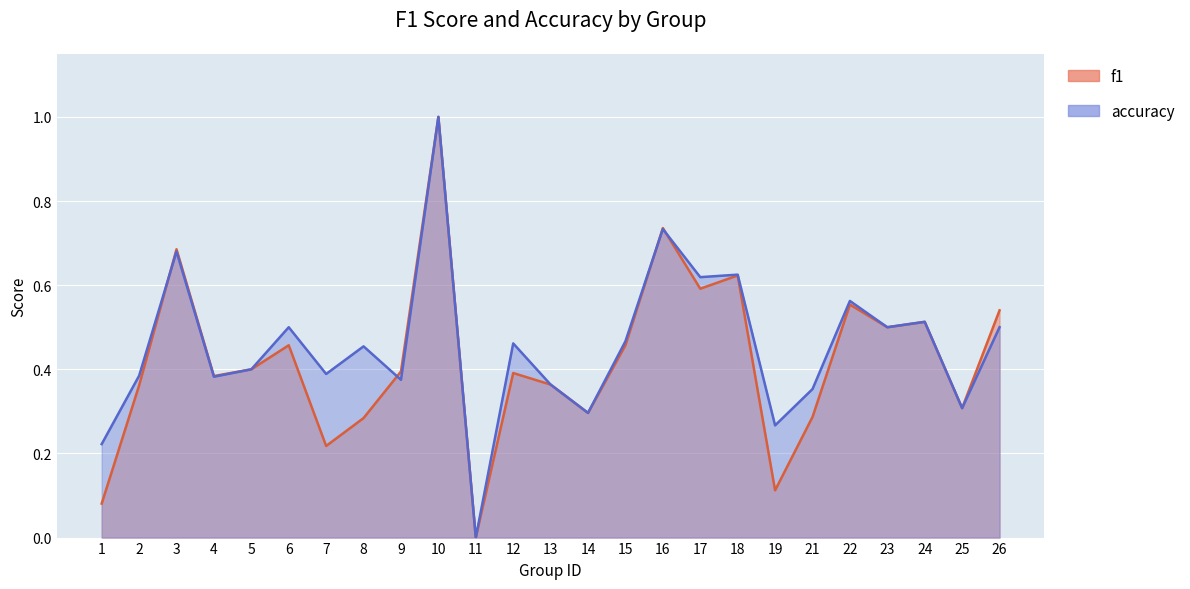

What is the spread (max minus min) of values at 21?

0.1